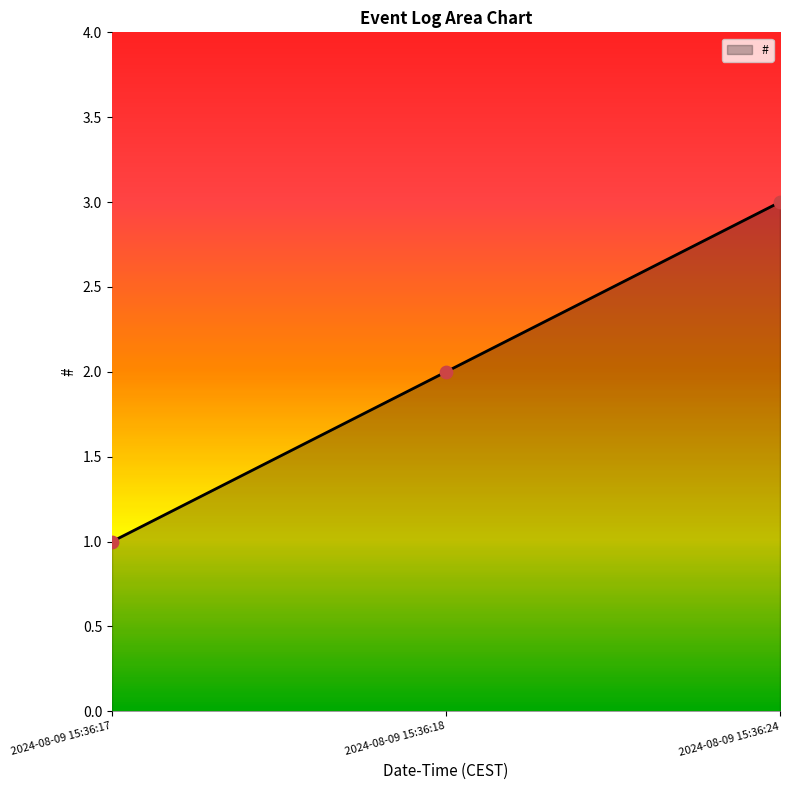

Between 2024-08-09 15:36:18 and 2024-08-09 15:36:17, which is larger?

2024-08-09 15:36:18